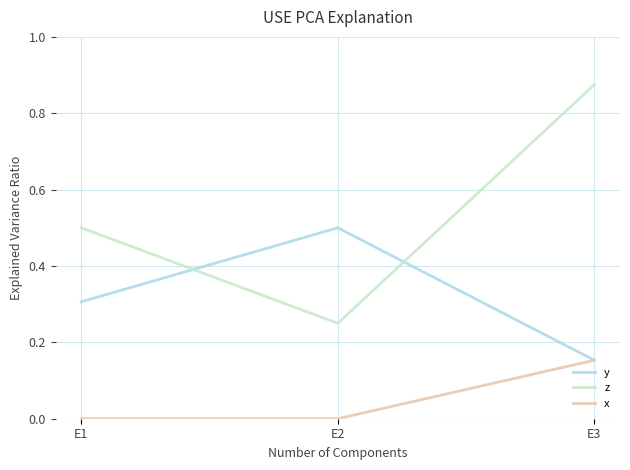

Which series has the largest range (max minus min)?

z